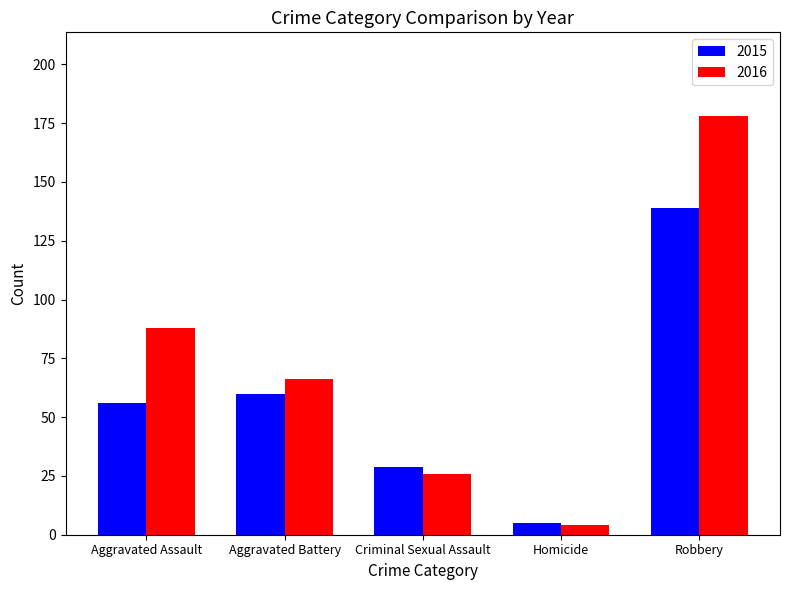

What is the sum of all 2016 values?

362